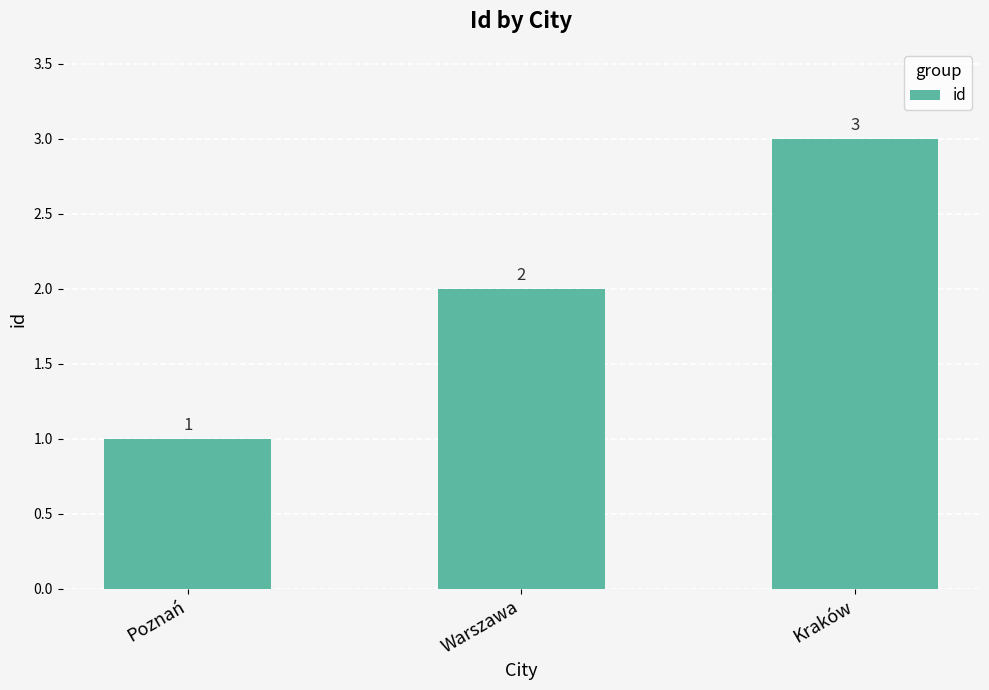

Reading left to right, what are all the values shown in this chart?

Poznań=1	Warszawa=2	Kraków=3